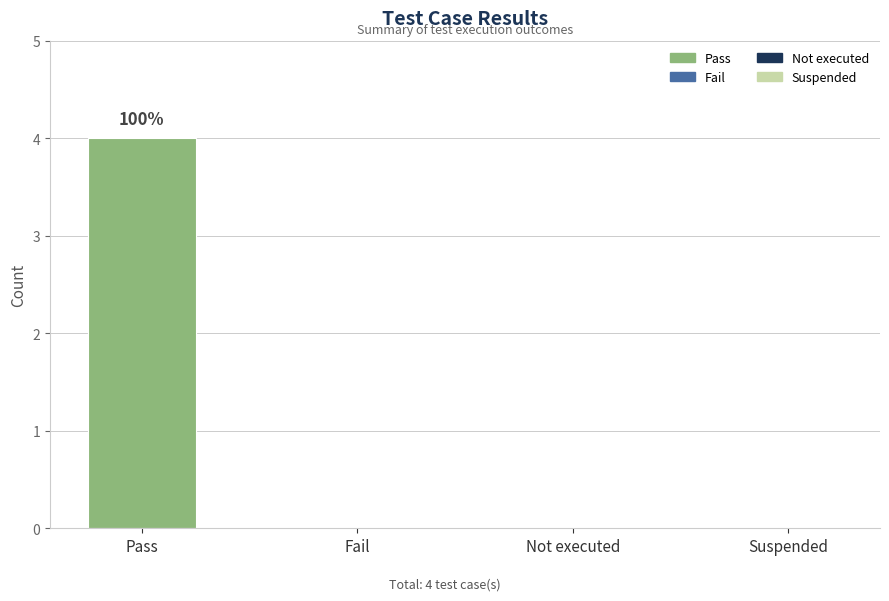

What is the label of the 3rd bar from the right?

Fail